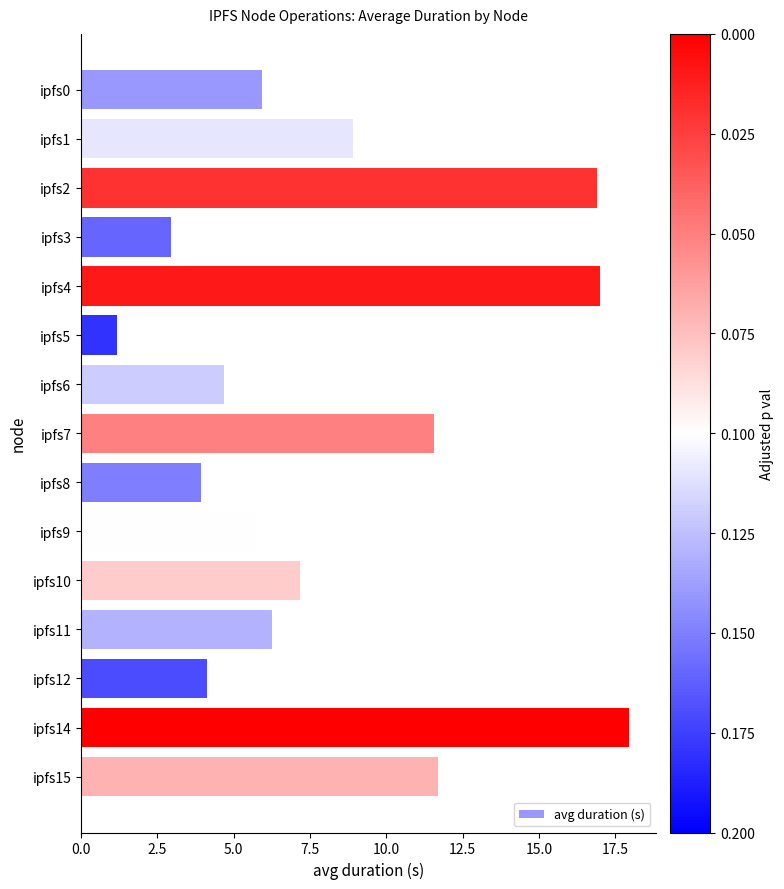

What is the ratio of the value at ipfs9 to the value at ipfs11?

0.9